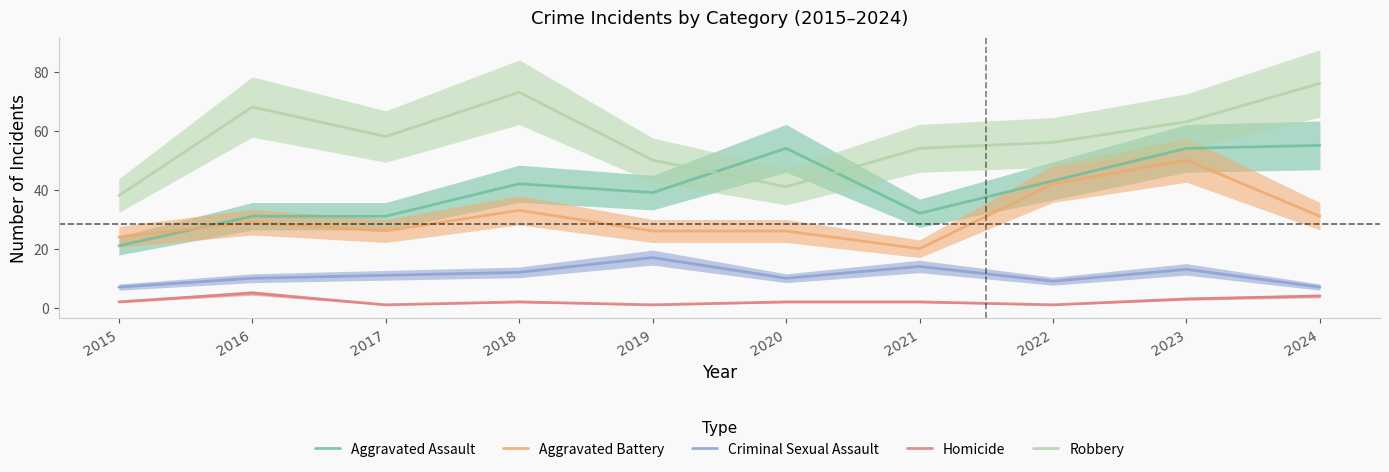

Between 2019 and 2015, which is larger?

2019